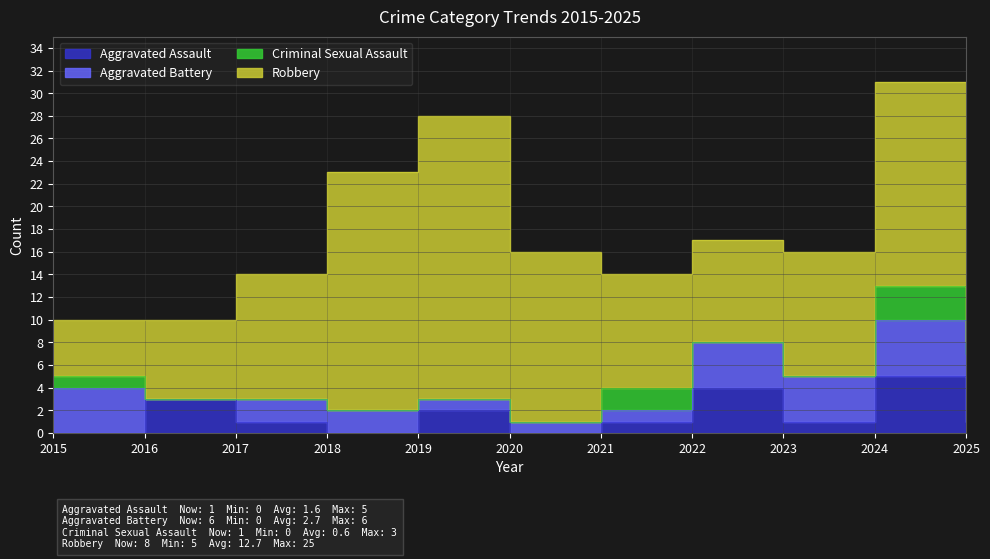

What is the difference between the Criminal Sexual Assault values at 2018 and 2024?

3